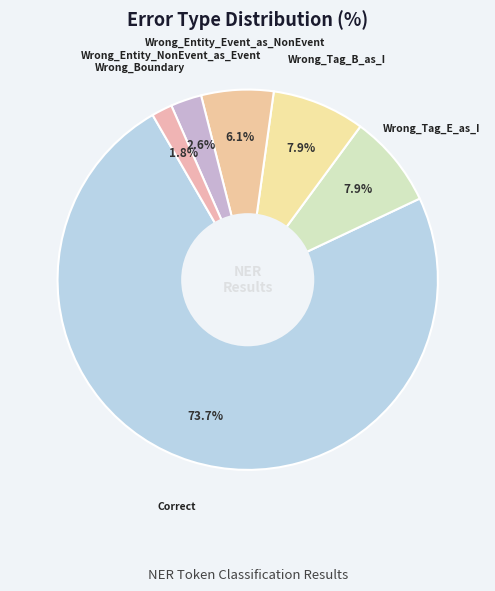

What is the smallest slice in the pie chart?

Wrong_Boundary